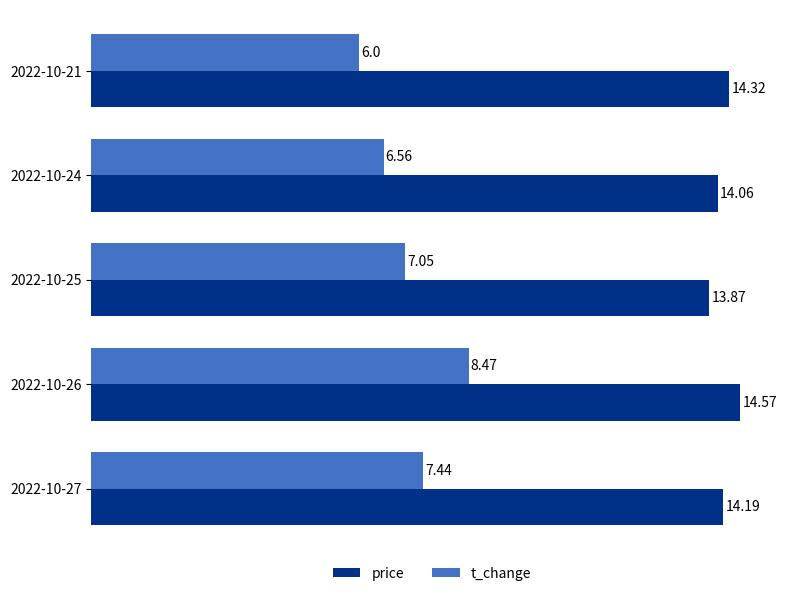

Is the value of price at 2022-10-21 greater than the value of t_change at 2022-10-24?

Yes